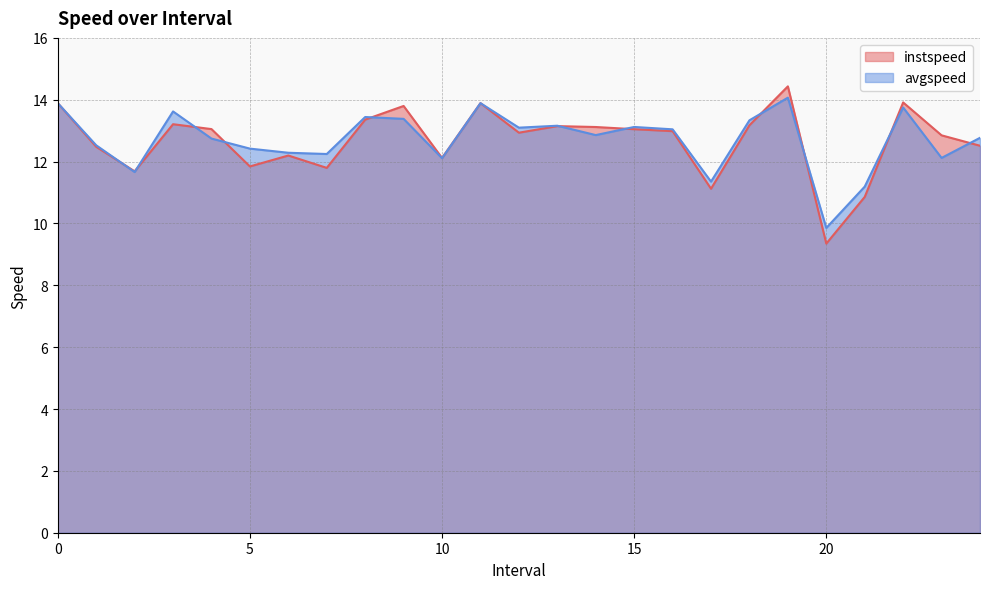

Between 12.0 and 19.0, which series saw the biggest shift?

instspeed